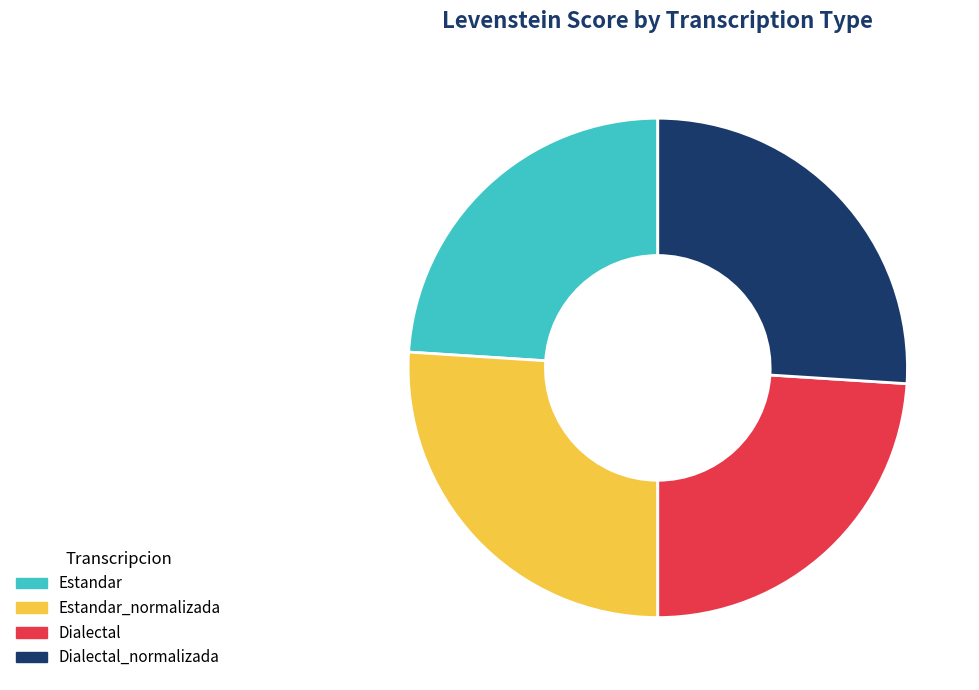

Is there any slice that represents more than half of the pie?

No